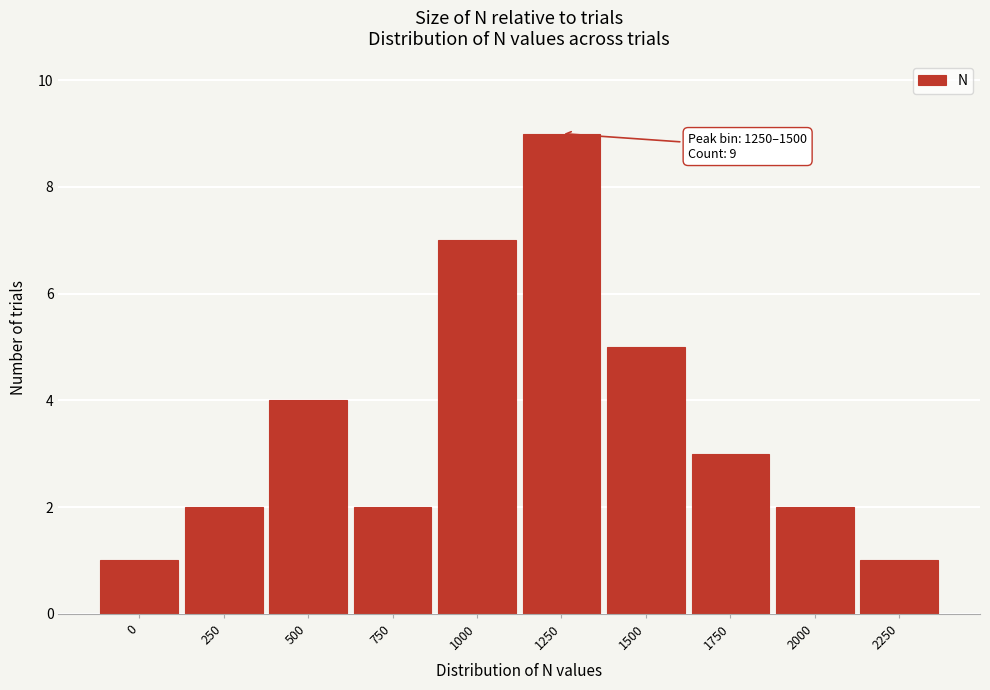

Reading right to left, extract all data points from this chart.

2250=1	2000=2	1750=3	1500=5	1250=9	1000=7	750=2	500=4	250=2	0=1